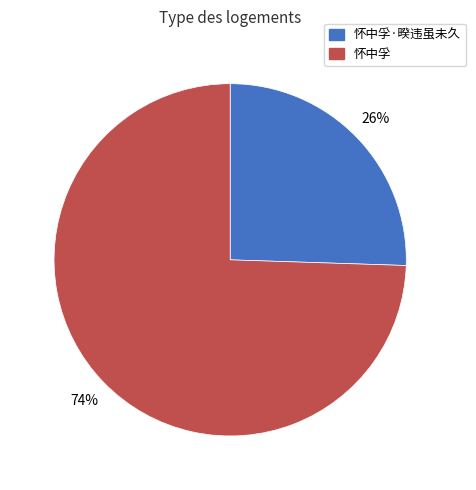

Count the number of slices in the pie.

2